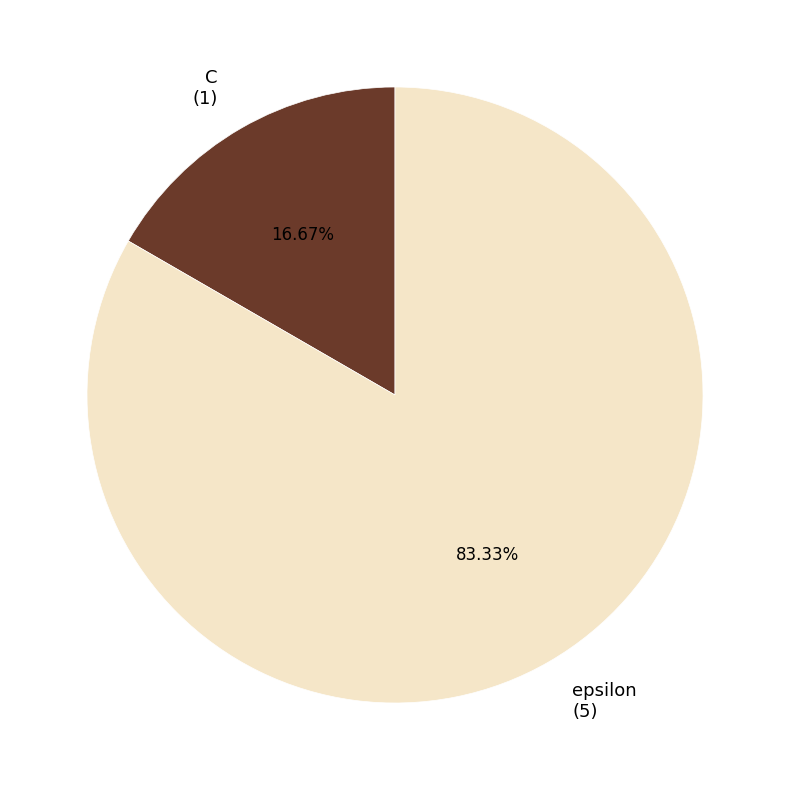

What percentage is the C slice, to the nearest percent?

17%